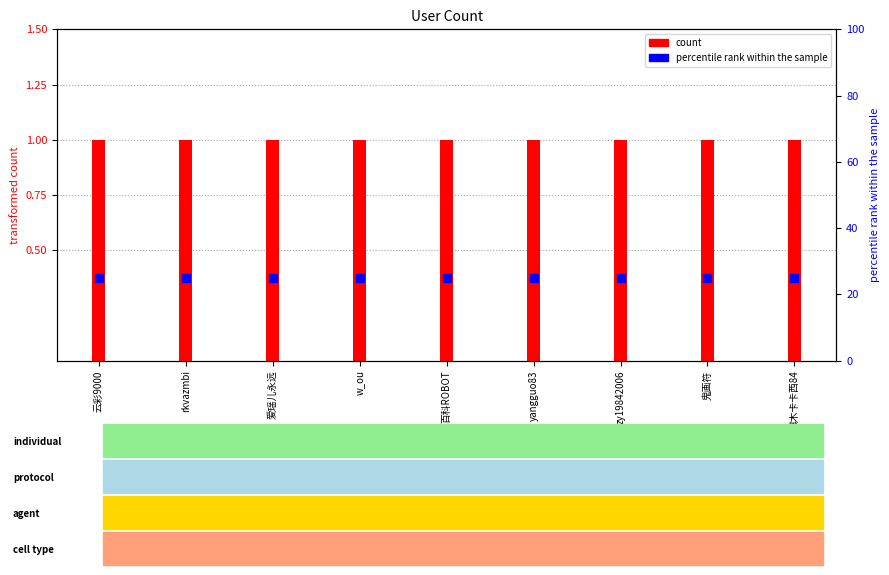

What are all the series names shown in the legend?

count, percentile rank within the sample